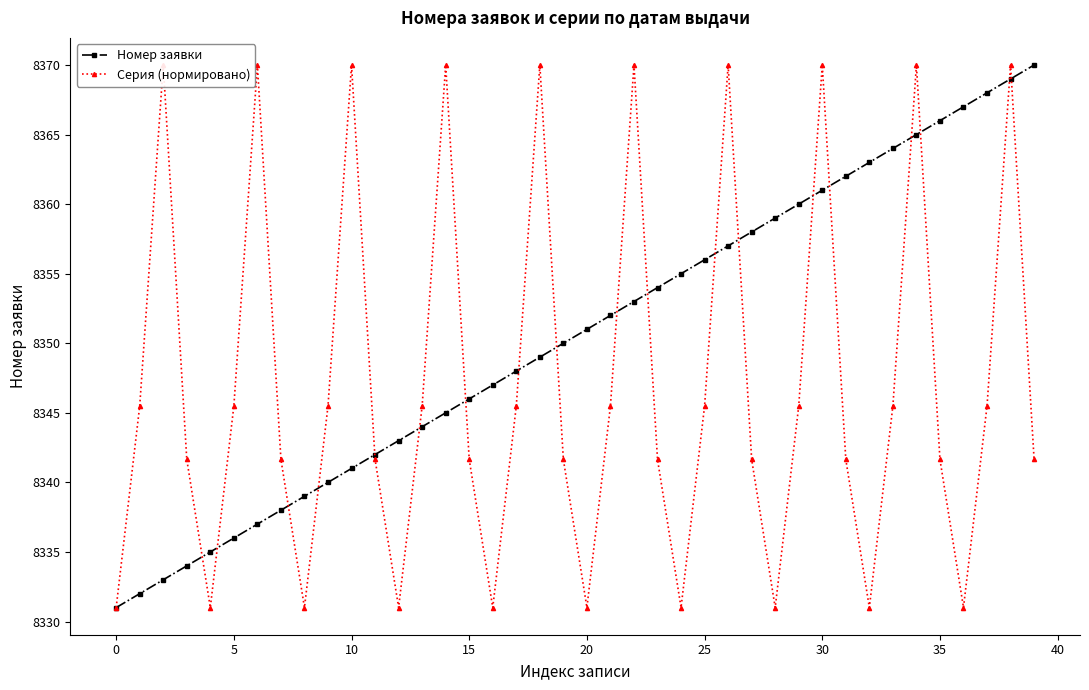

At which category is the sum across all series the highest?

38